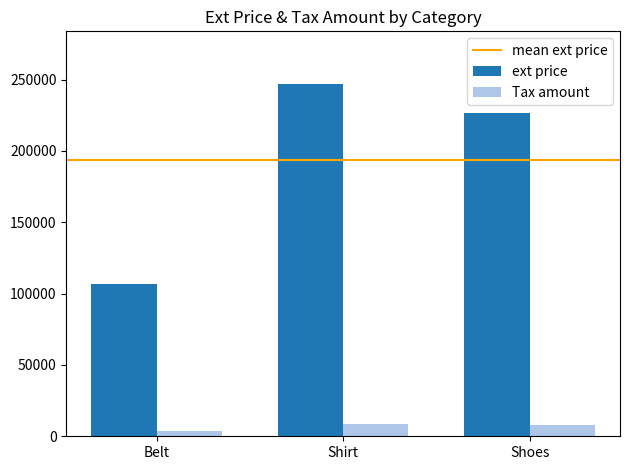

What is the difference between the maximum and minimum values in the Tax amount series?

5234.2